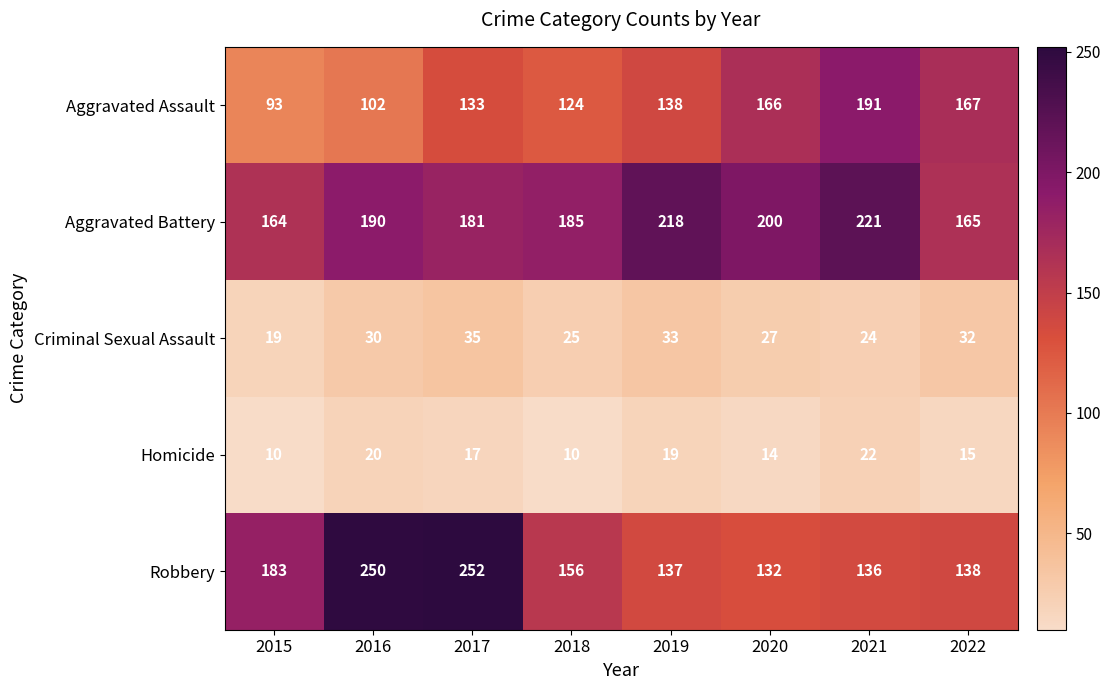

What is the approximate value of Homicide at 2016, to the nearest 5?

20